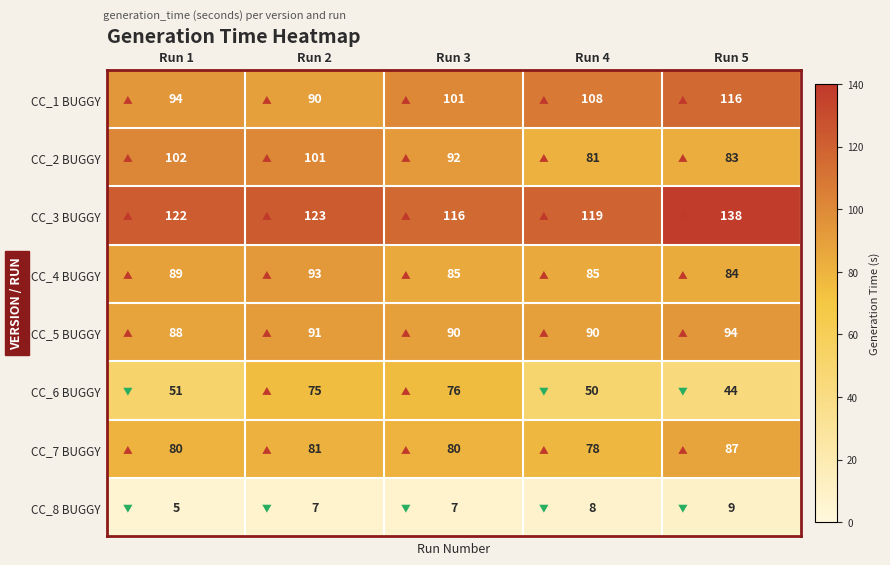

Which series has the largest range (max minus min)?

CC_6 BUGGY